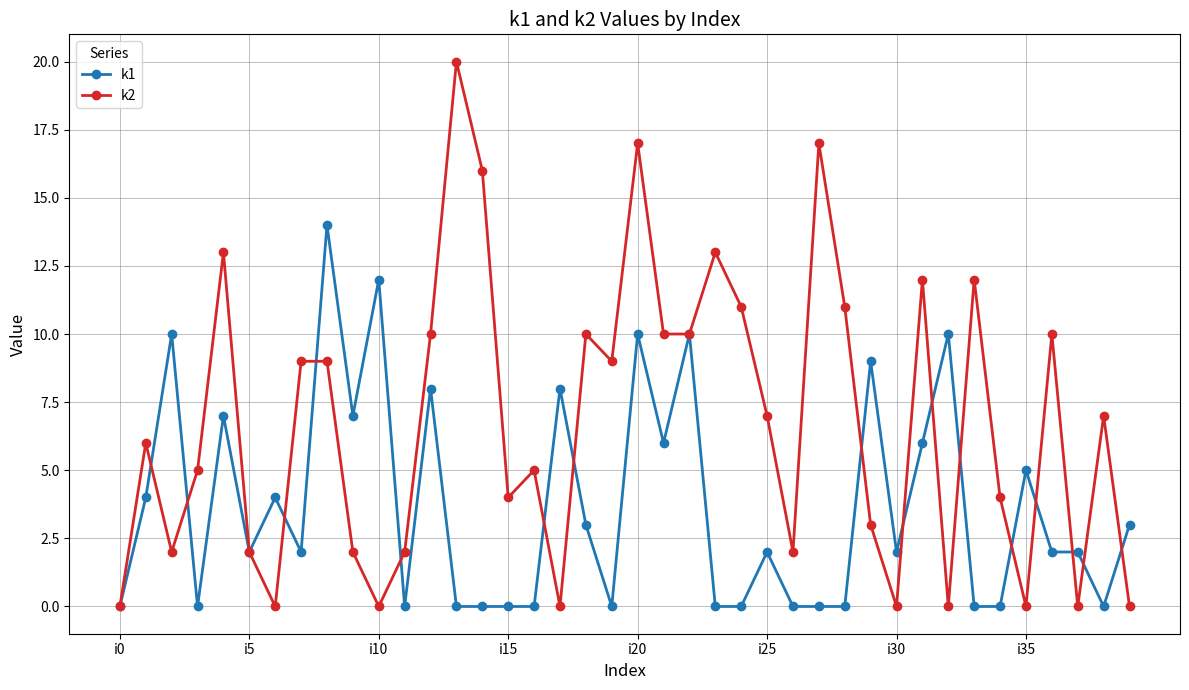

List the series in order of their peak value, highest first.

k2, k1